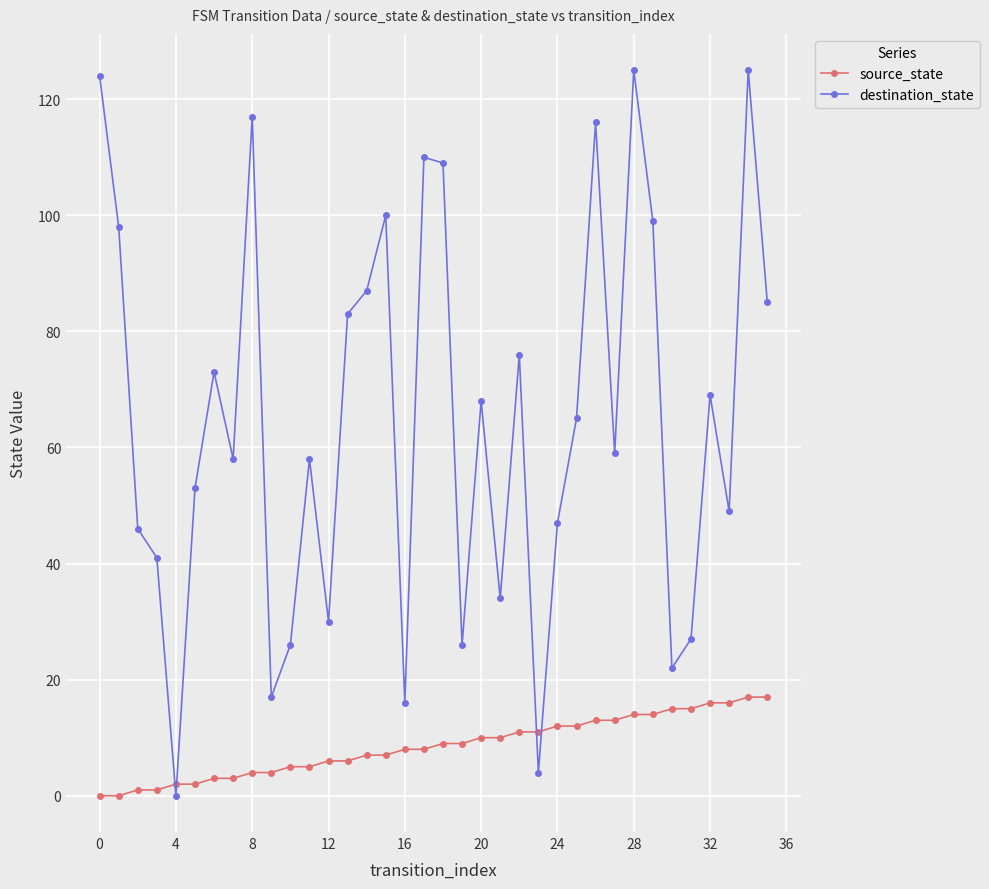

After their last crossing, which series has the higher values: destination_state or source_state?

destination_state